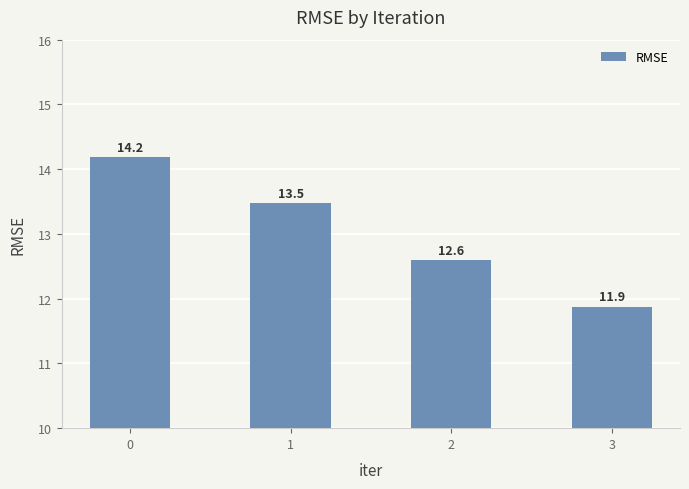

What is the ratio of the value at 2 to the value at 3?

1.1